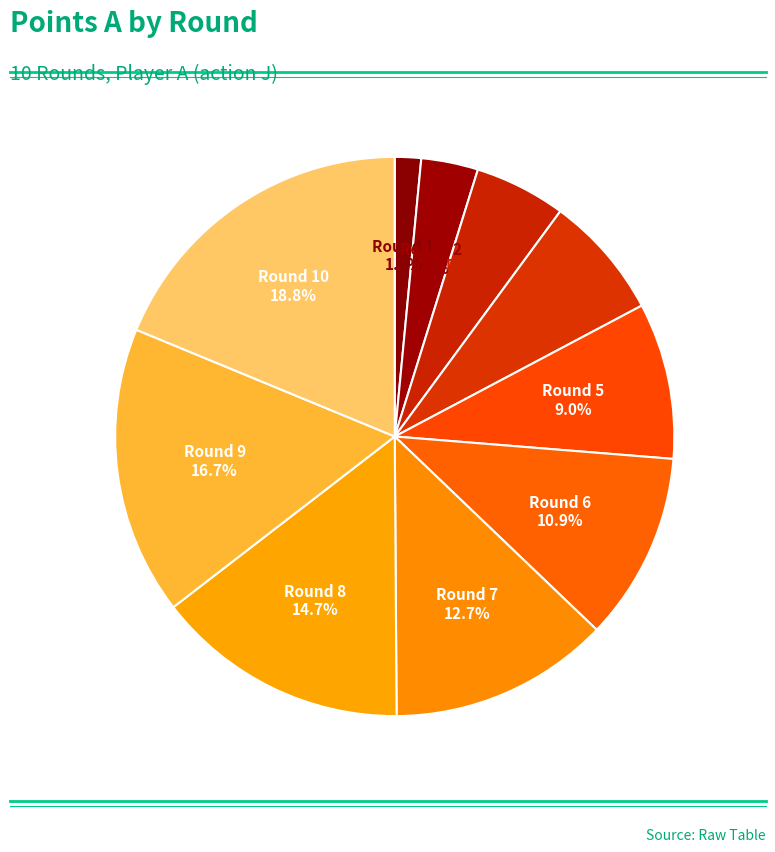

To the nearest percent, what is the average slice percentage?

10%